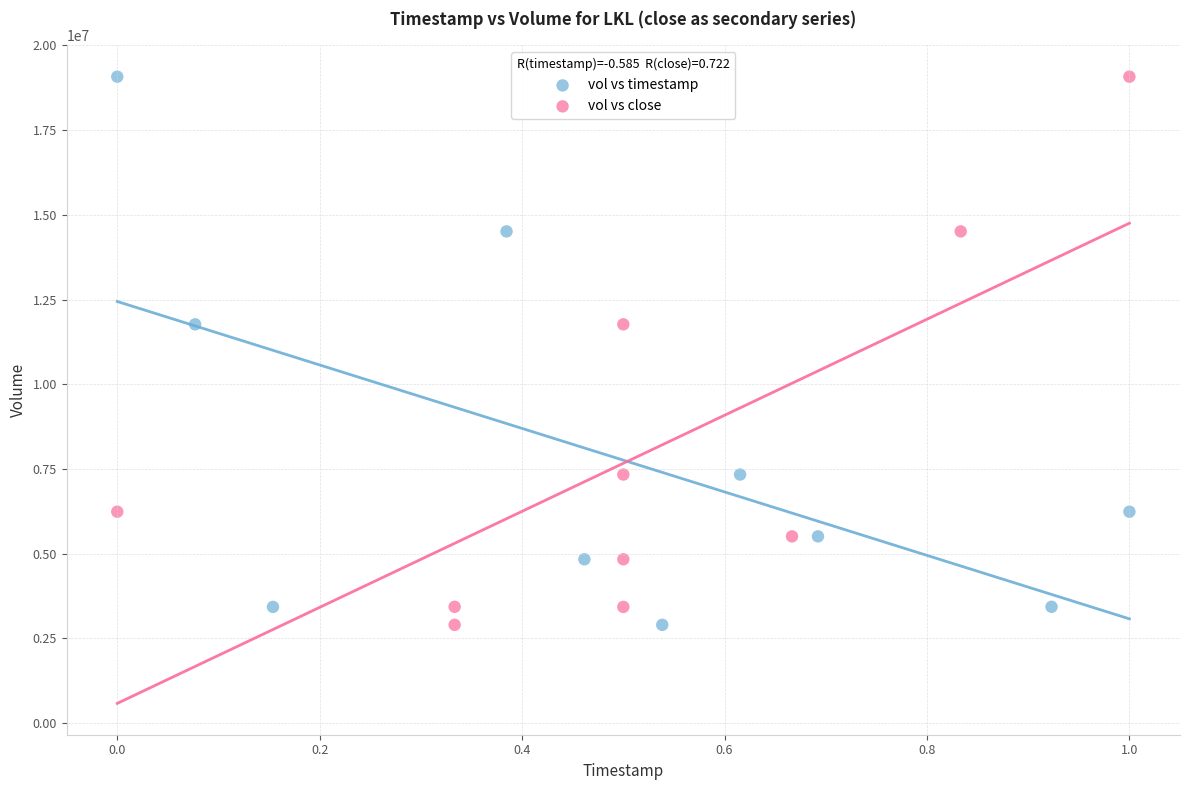

What are all the series names shown in the legend?

vol vs timestamp, vol vs close